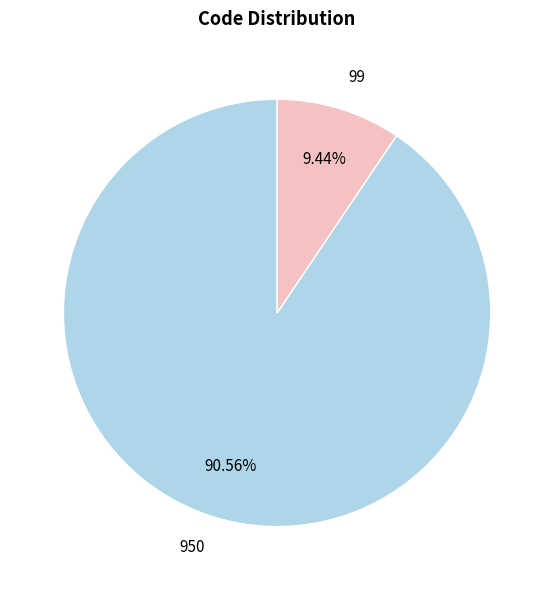

True or false: 950 accounts for 99% of the total.

False